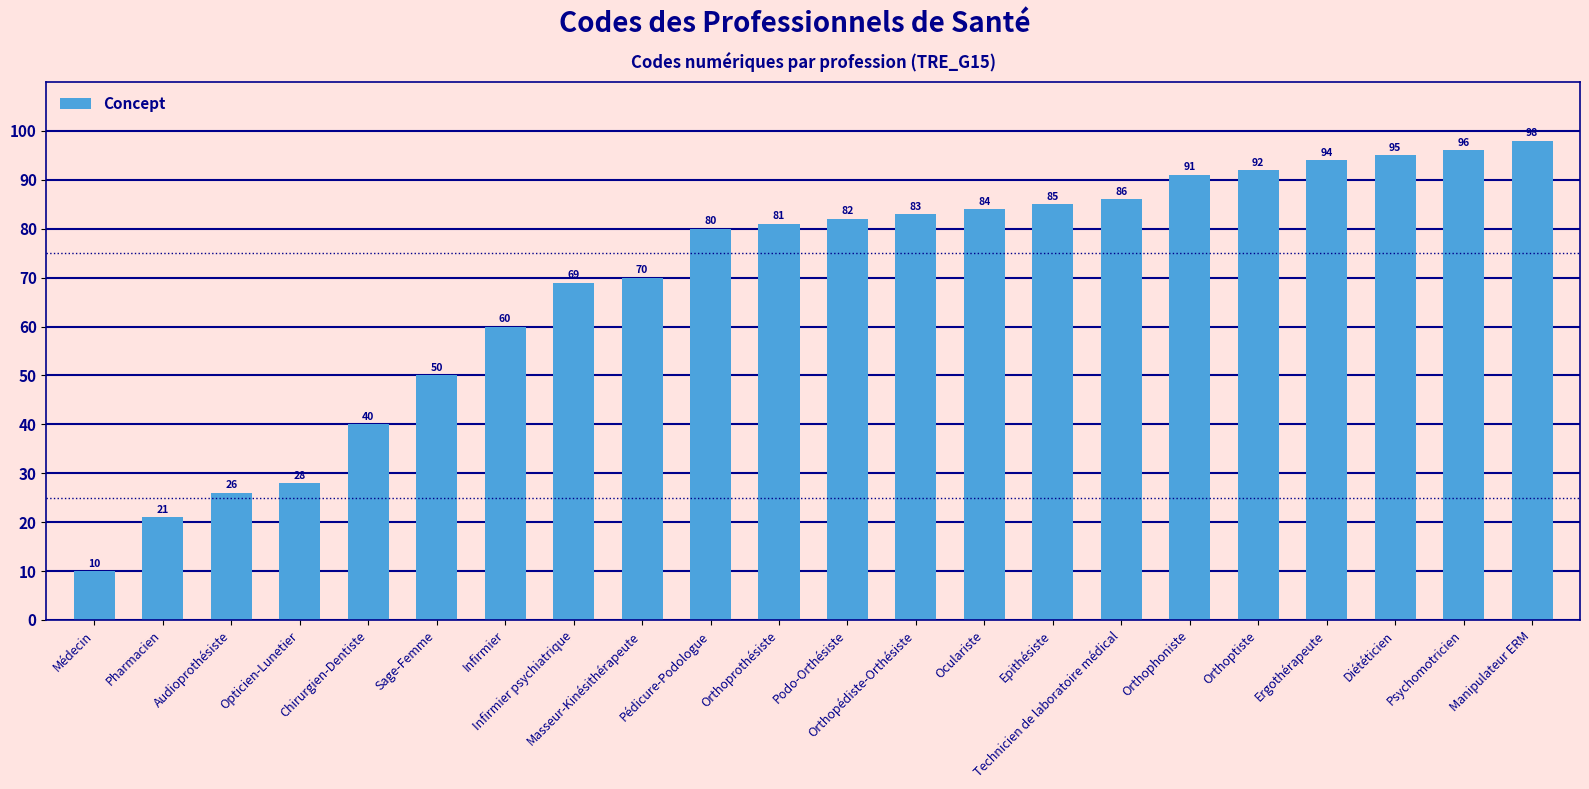

Where is the data nearest to the value 54?

Sage-Femme